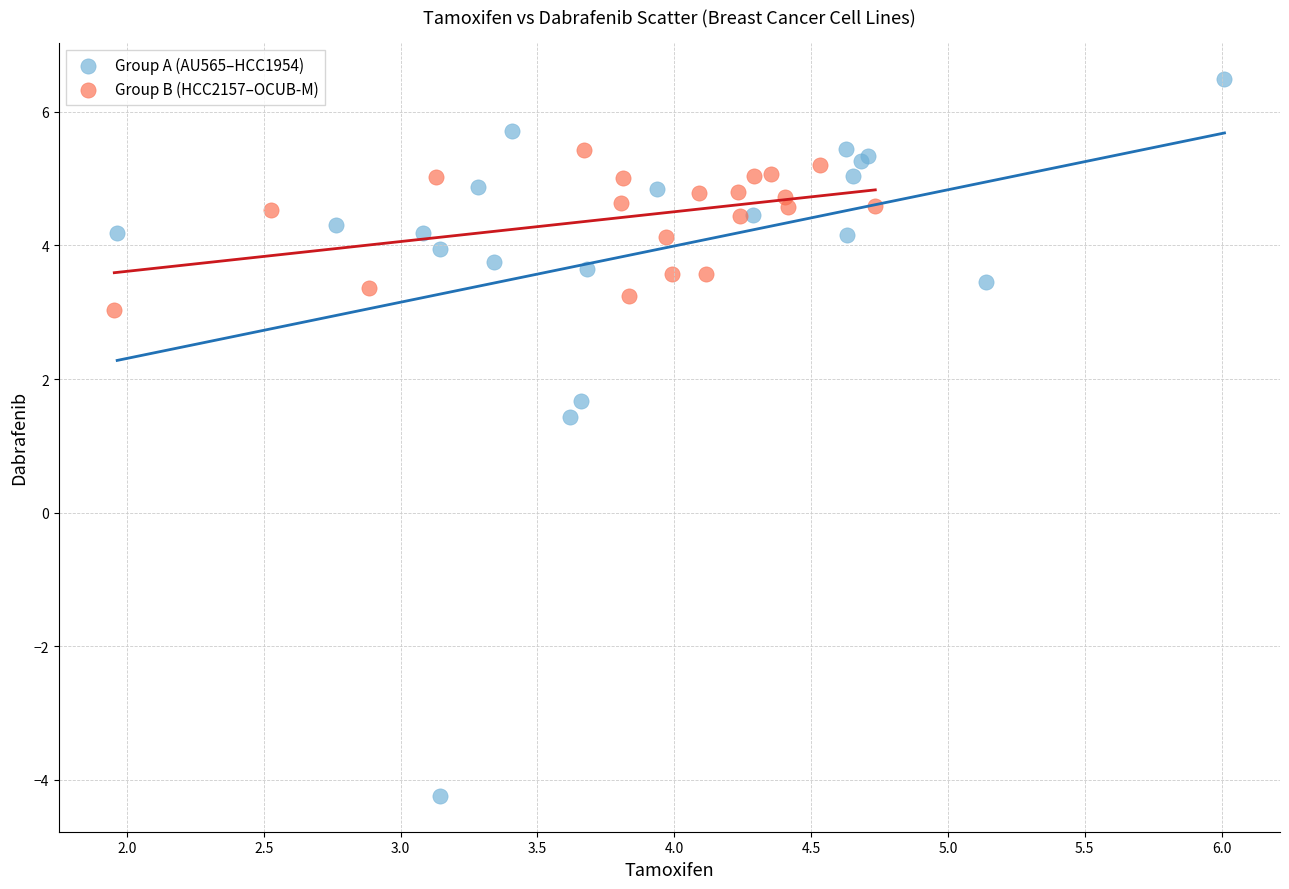

Which series reaches the minimum Y coordinate?

Group A (AU565–HCC1954)